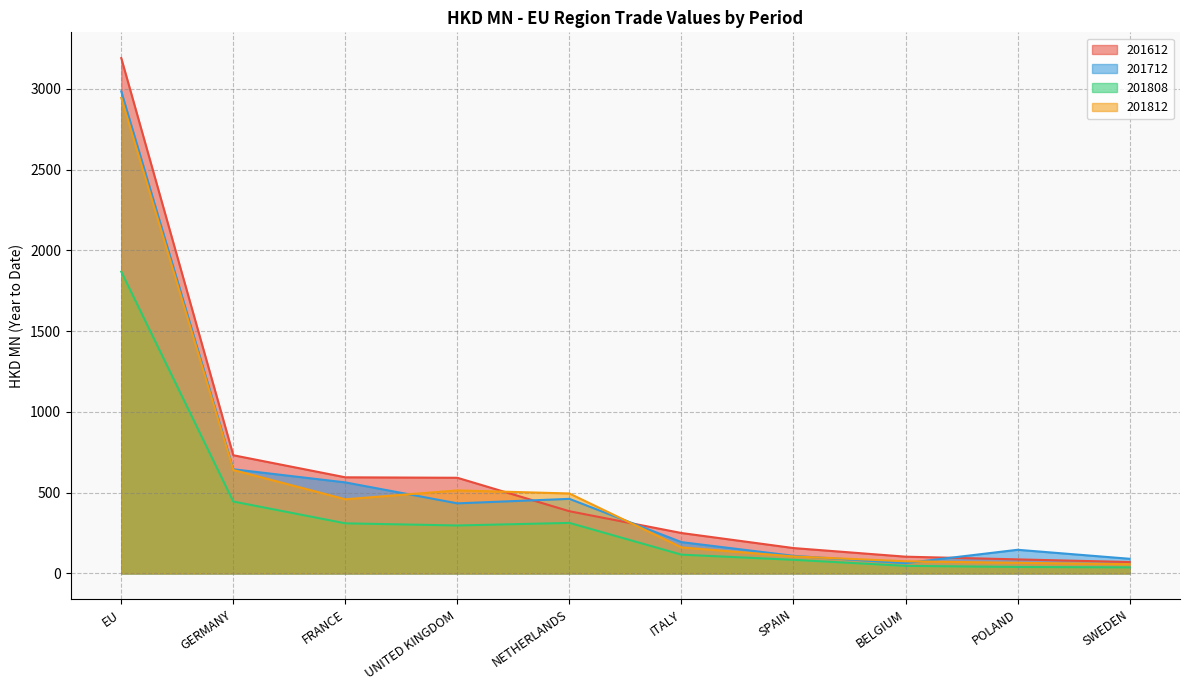

List the series in order of their peak value, highest first.

201612, 201712, 201812, 201808